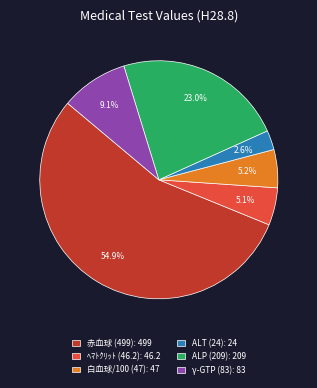

How many slices are in this pie chart?

6